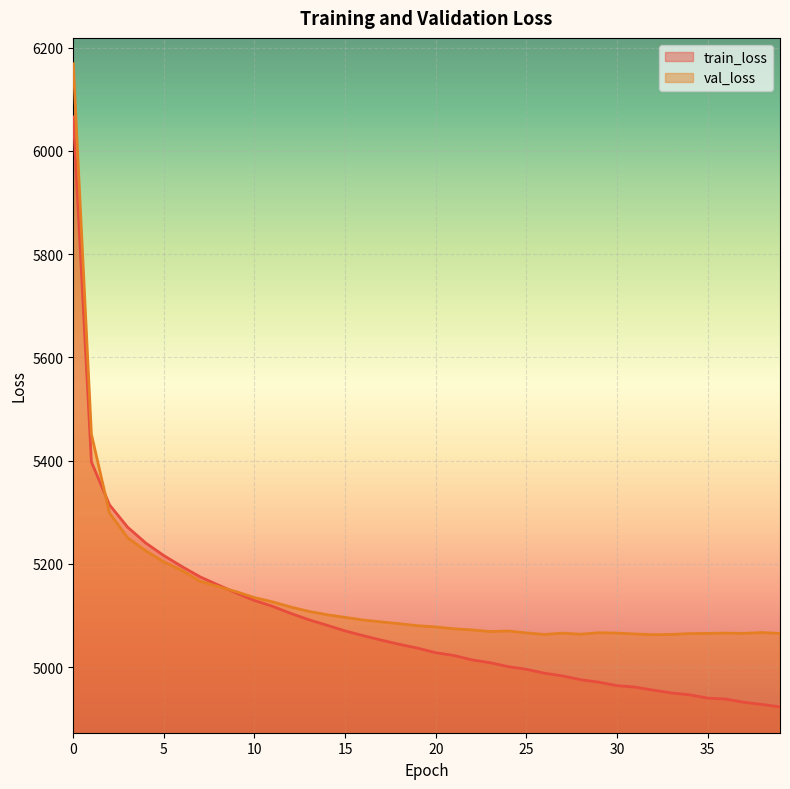

How many series are shown in this chart?

2